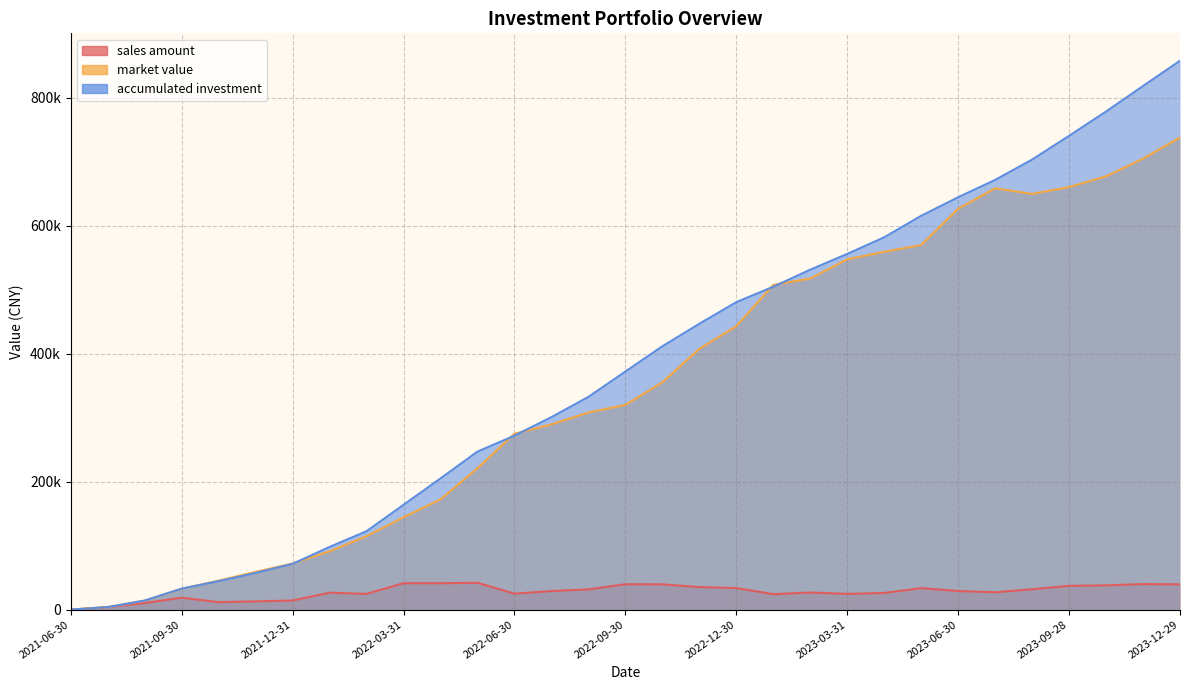

Reading left to right, transcribe all the data shown in this chart.

sales amount: 0.0	3952.0	10209.6	18607.7	11666.8	12819.7	14214.4	26424.7	24565.6	41238.2	41222.7	41909.8	24920.2	28976.0	31589.0	39617.2	39476.5	35184.8	33701.8	24134.4	26656.3	24620.7	25968.8	33592.1	28994.9	27069.4	31805.0	37098.5	37928.4	39902.2	39443.5
market value: 0.0	3952.0	14004.4	32539.7	45290.0	58930.7	72037.6	91127.8	114772.9	144299.6	172221.9	220838.5	274730.8	289401.3	307983.5	319821.8	355162.7	407407.8	442807.1	507363.7	517300.8	547345.4	559115.8	569628.6	626313.8	658360.5	649504.6	660222.7	676946.9	704596.7	737546.1
accumulated investment: 0.0	3952.0	14161.6	32769.3	44436.1	57255.8	71470.2	97894.9	122460.5	163698.7	204921.4	246831.1	271751.3	300727.3	332316.3	371933.5	411410.1	446594.9	480296.7	504431.1	531087.4	555708.0	581676.9	615269.0	644263.9	671333.3	703138.3	740236.8	778165.2	818067.4	857510.9